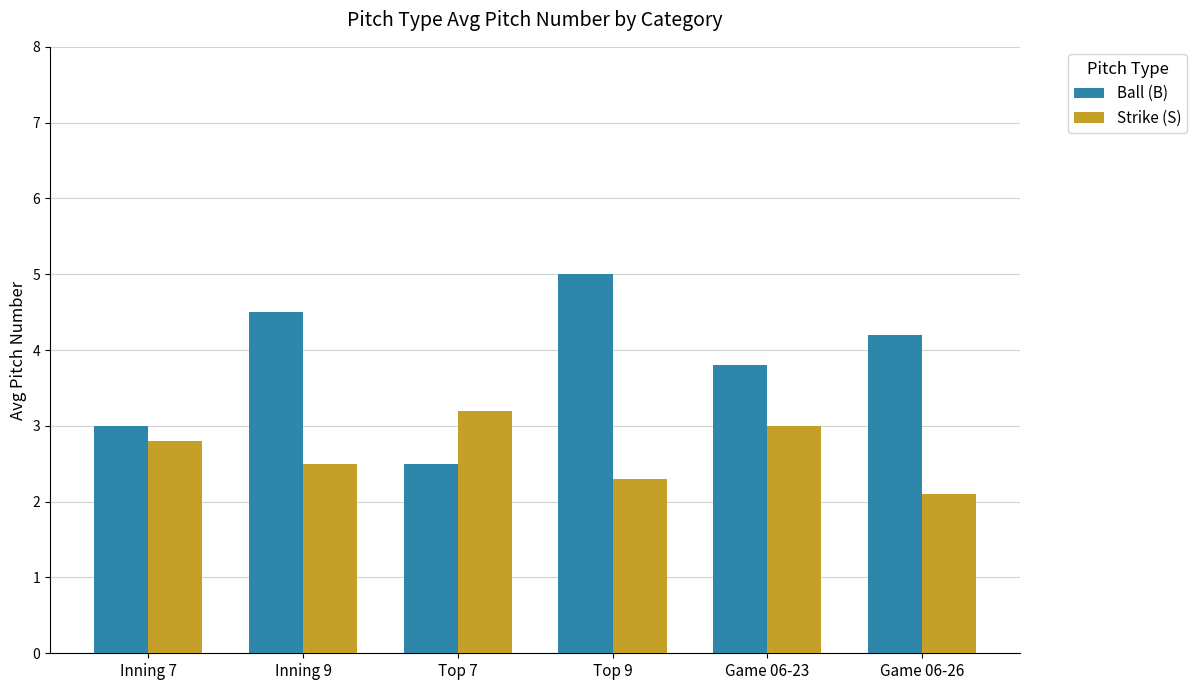

At how many categories does at least one series exceed 2?

6